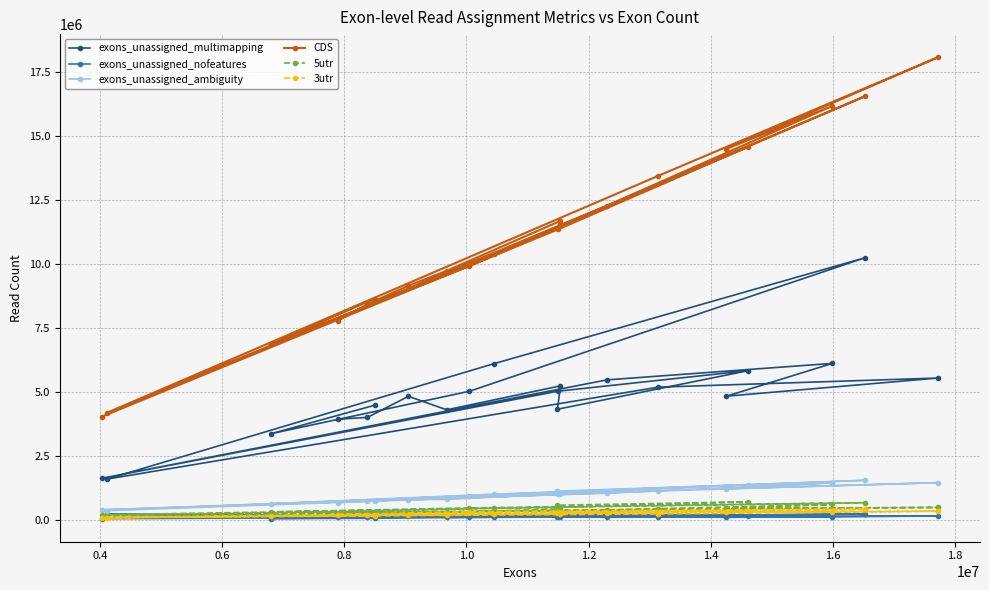

Reading left to right, transcribe all the data shown in this chart.

exons_unassigned_multimapping: 3934590	4006891	4829819	4301759	5237036	4324330	5832166	5030030	1627033	5472084	6115659	4833836	5544108	5187668	1594852	6104295	10245152	5026373	3372297	4480504
exons_unassigned_nofeatures: 107375	110938	161448	97958	110275	133570	159356	214641	49999	120859	133922	103285	151940	113142	222643	114492	229807	107968	55427	61937
exons_unassigned_ambiguity: 663746	749725	793716	802461	1018879	1125182	1379340	1031552	394996	1045807	1450879	1220460	1456018	1130621	360413	1006060	1549033	950365	627284	740503
CDS: 7780258	8429562	9148141	9733969	11682795	11416745	14578743	11352506	4032051	12279494	16174173	14493704	18078550	13442276	4189176	10396765	16553332	9914469	6868816	8645264
5utr: 249890	293073	302708	299113	426346	574761	708667	492820	201067	392905	603212	446534	489437	415040	125611	461631	672251	468781	316241	279094
3utr: 173838	185503	198713	205848	240845	288023	361493	315811	87454	265153	328368	302760	342538	235136	86983	243758	420953	319859	158428	170218